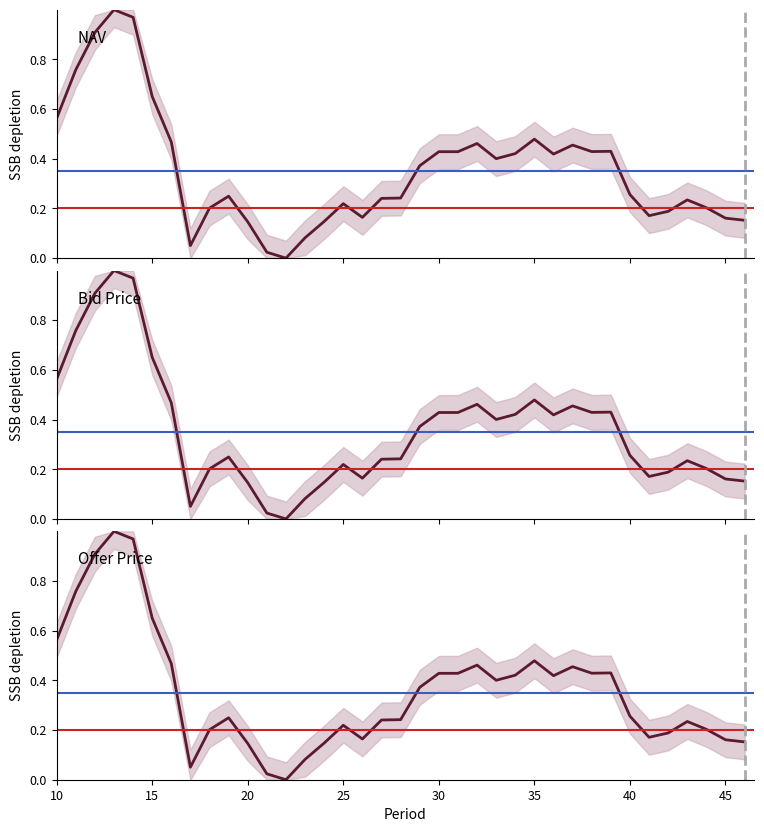

What is the value of the Bid Price point at the 25th from the left?

0.4